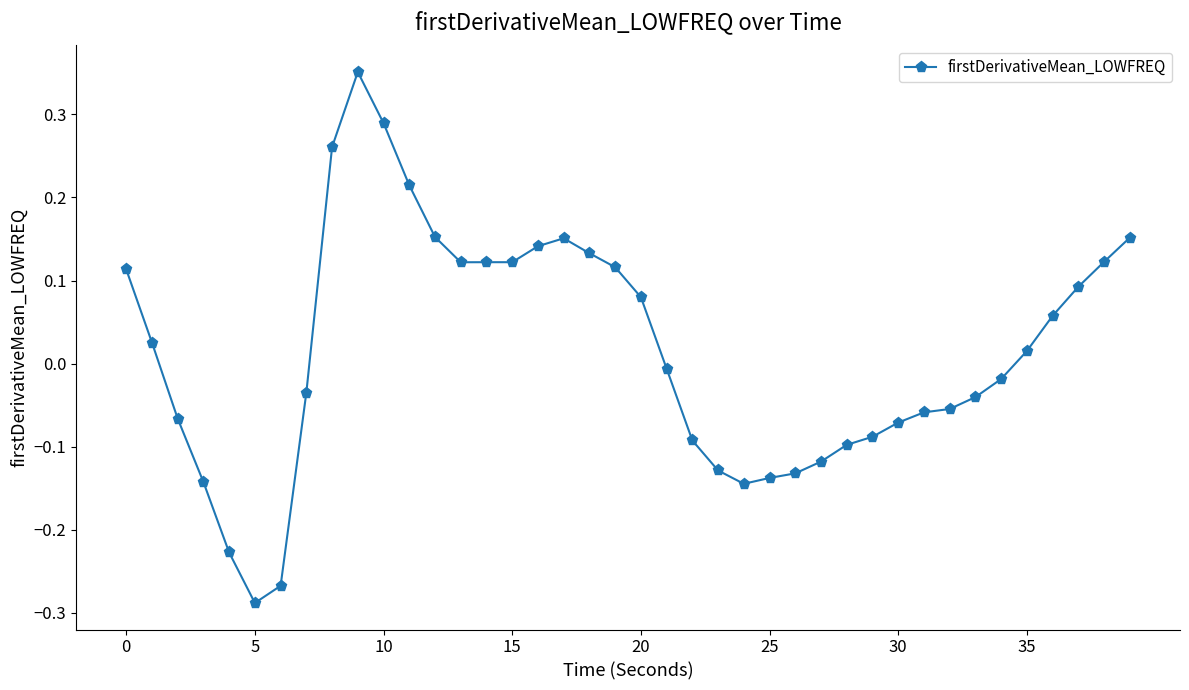

What is the difference between the second highest and second lowest values?

0.6